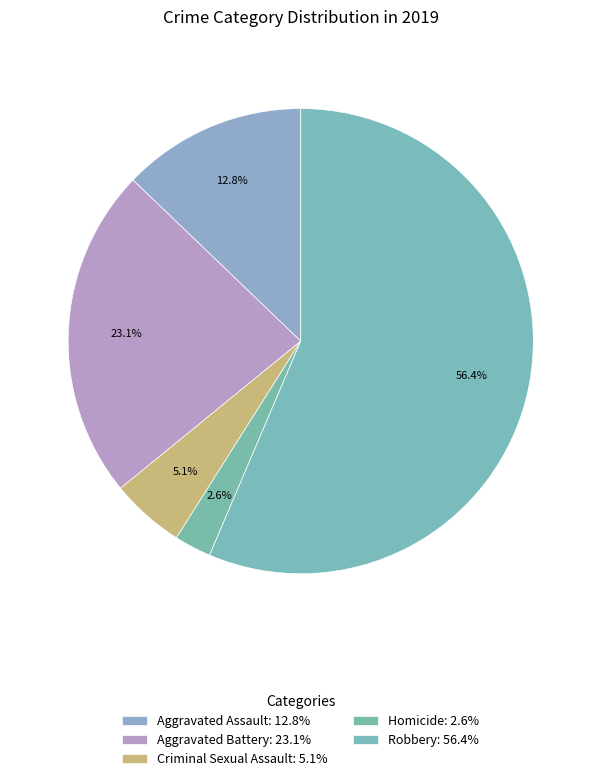

The Homicide slice represents 15% of the pie. True or false?

False